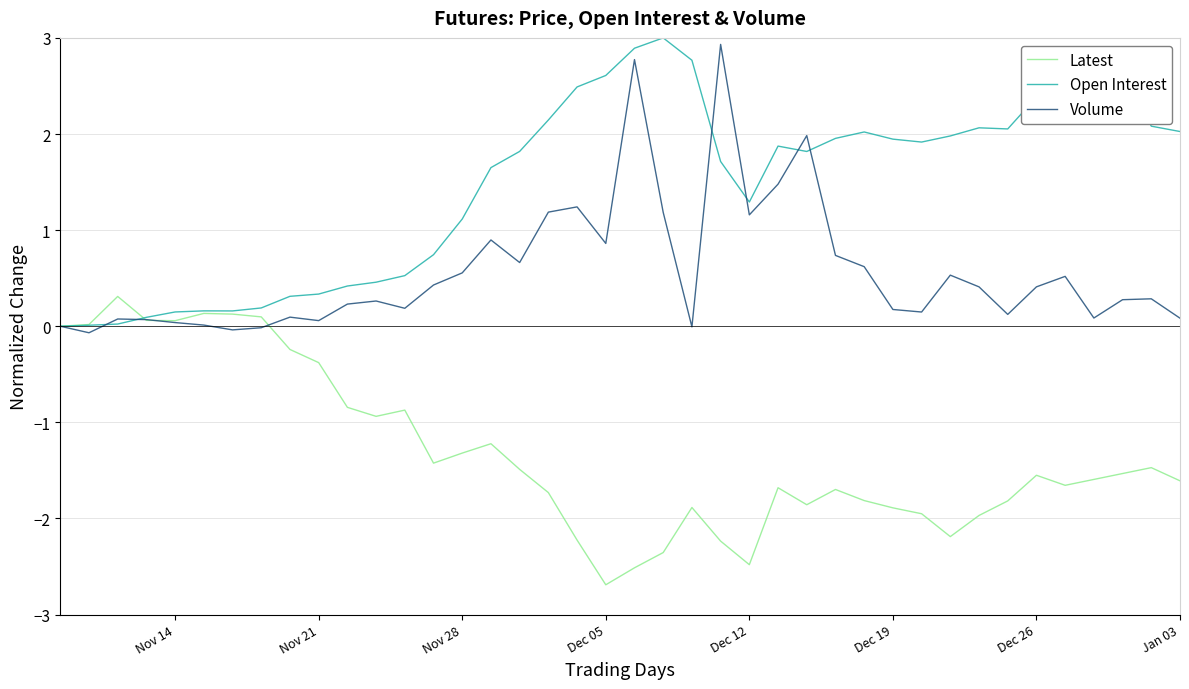

List the series in order of their peak value, highest first.

Open Interest, Volume, Latest